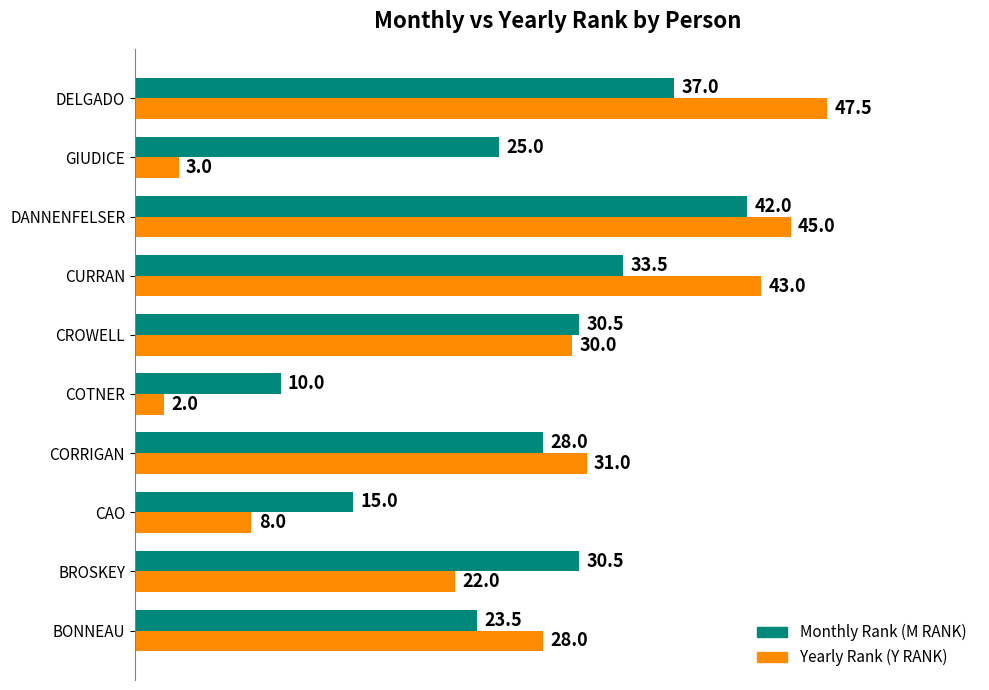

Is it true that Yearly Rank (Y RANK) equals 22.0 at BROSKEY?

True